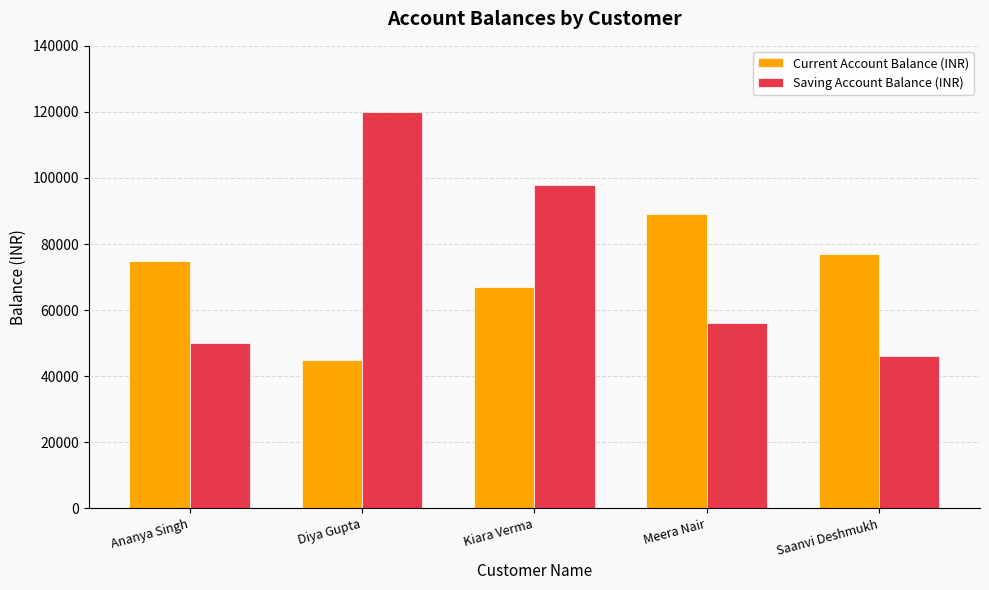

What are all the series names shown in the legend?

Current Account Balance (INR), Saving Account Balance (INR)